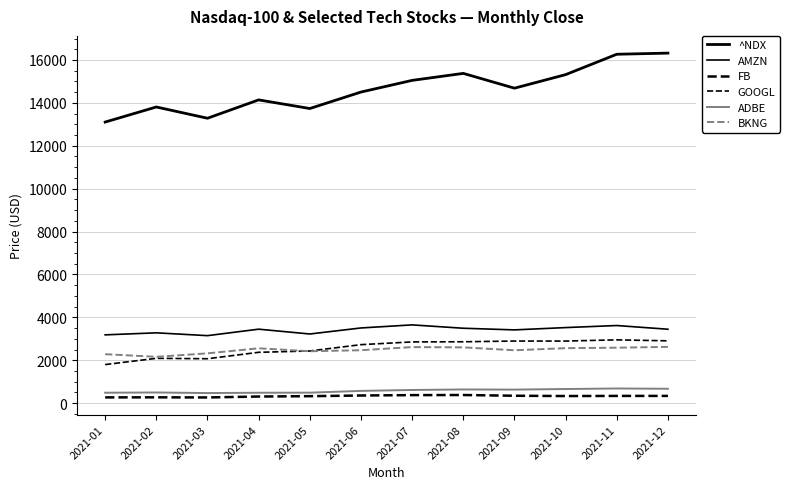

What is the average value of the AMZN series?

3410.2